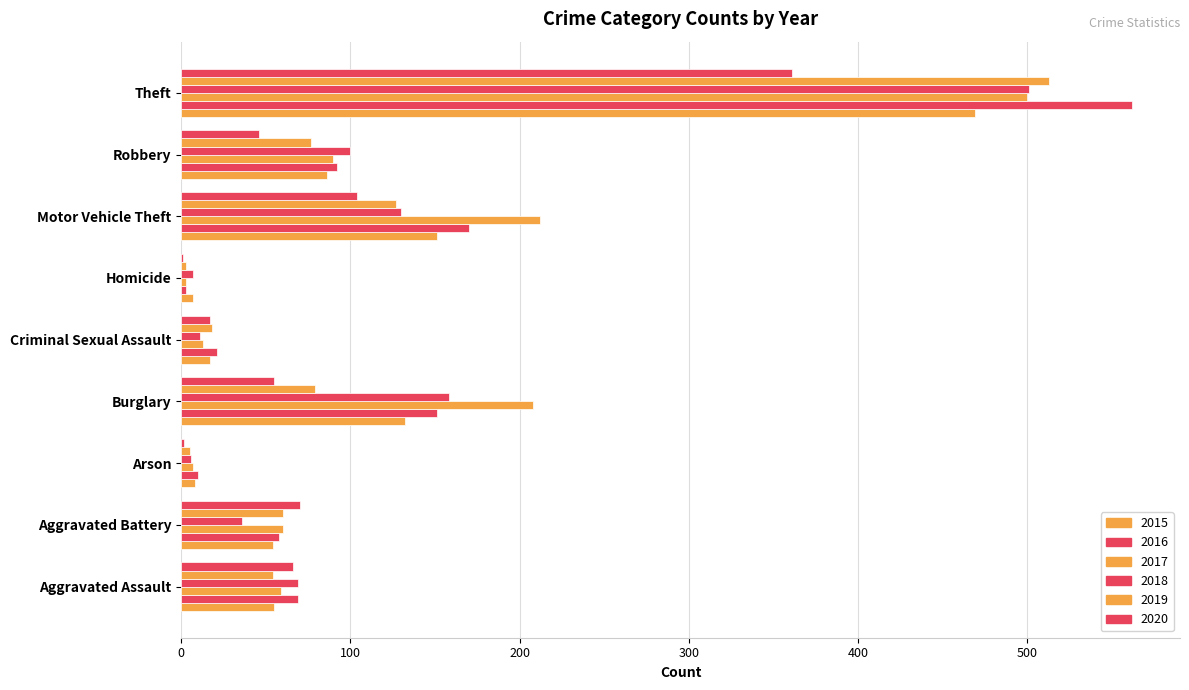

How many series are shown in this chart?

6